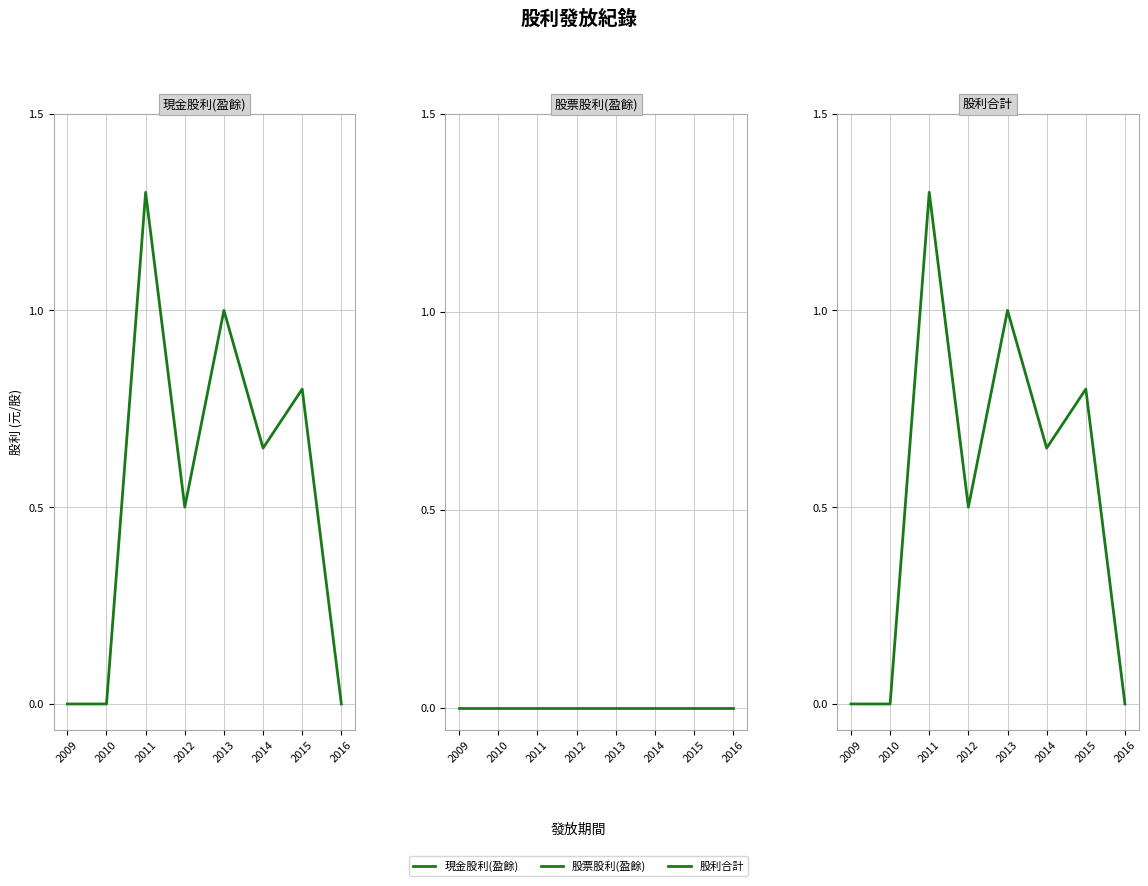

Between 2009 and 2012, which is larger?

2012